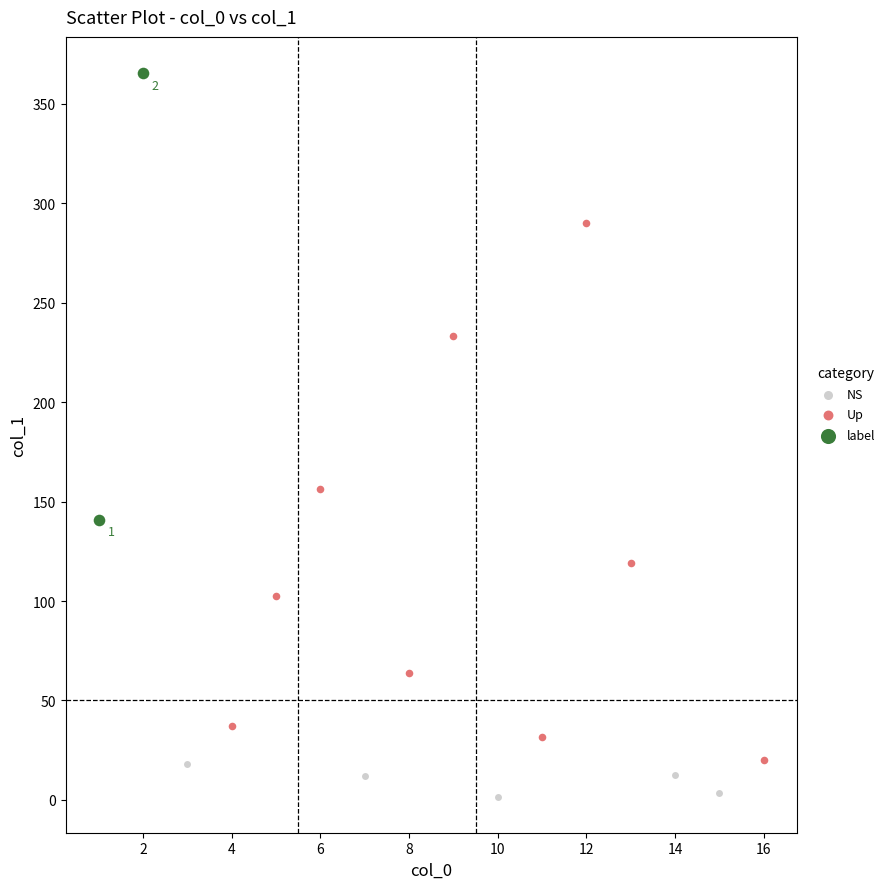

What are all the series names shown in the legend?

NS, Up, label